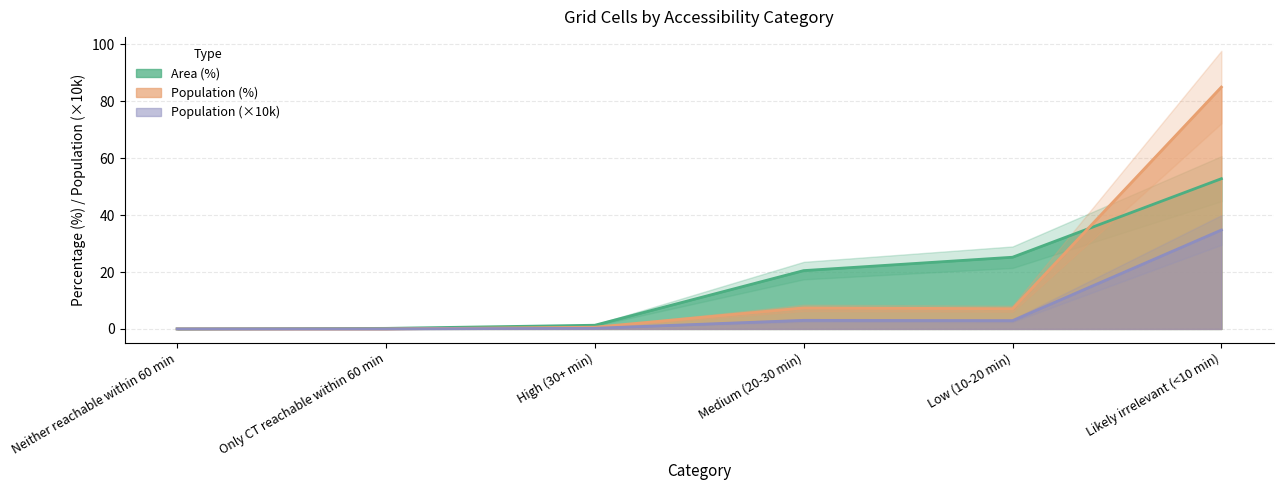

The value of Population (%) at Likely irrelevant (<10 min) is 21.3. True or false?

False